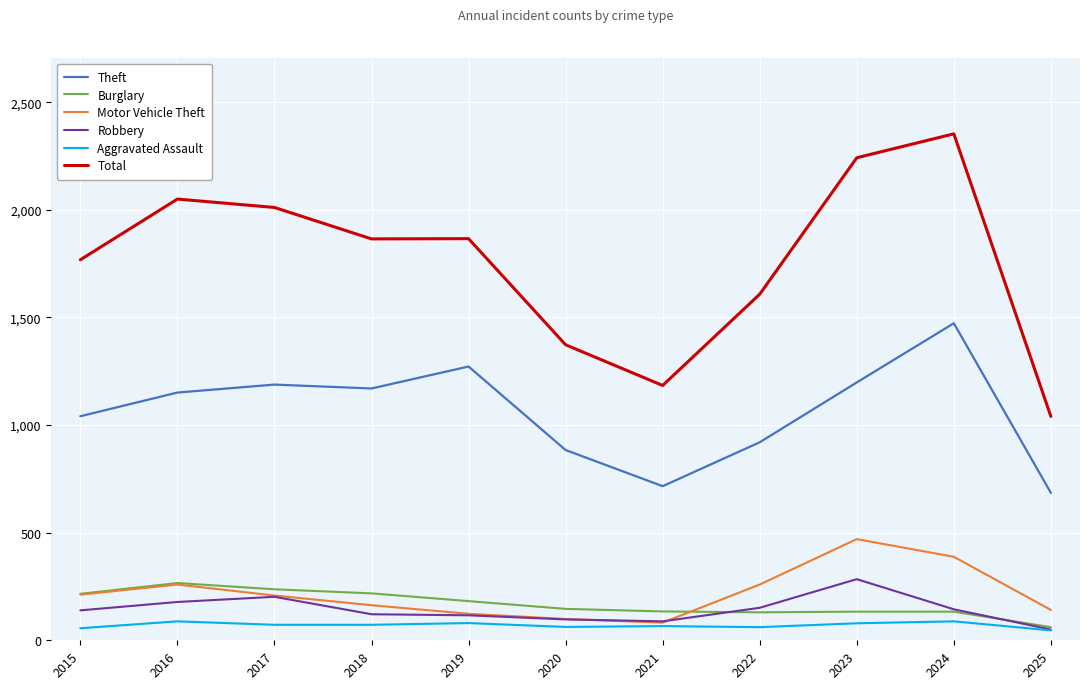

Which series has the largest range (max minus min)?

Total